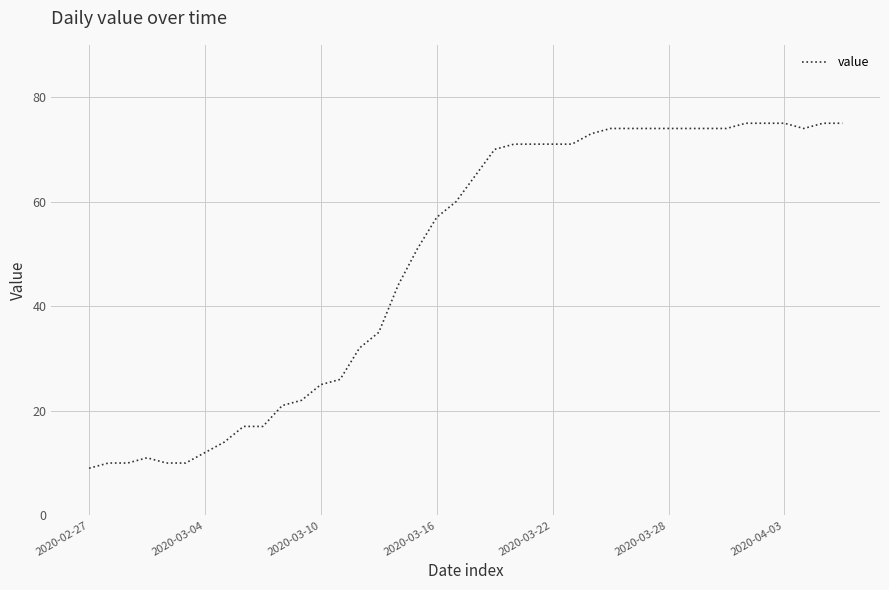

What is the difference between the maximum and minimum values?

66